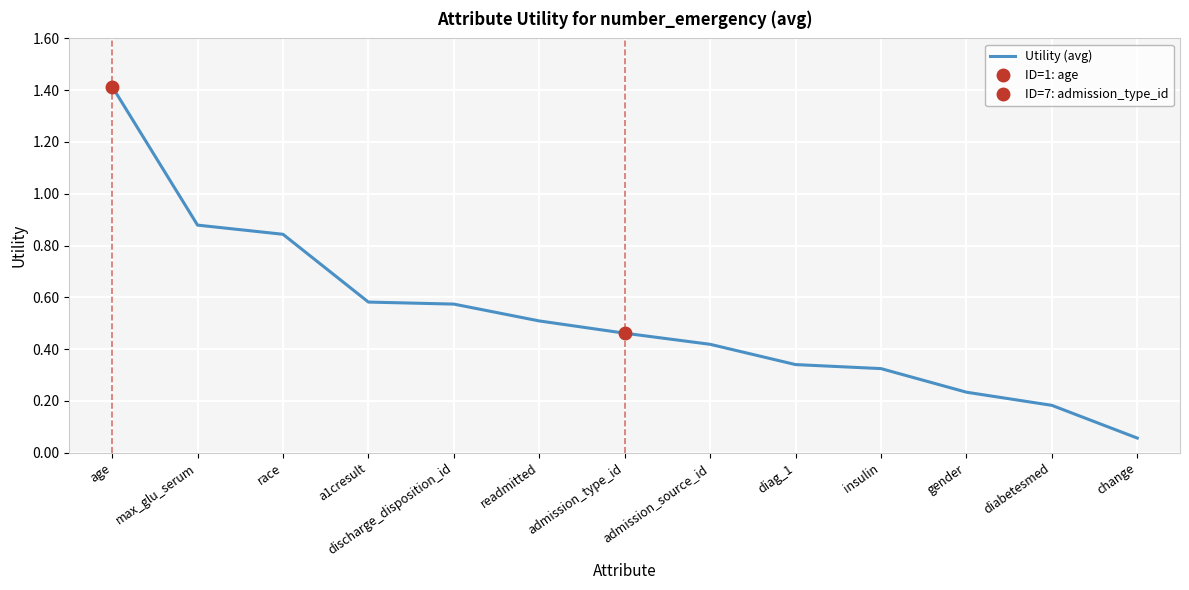

What is the approximate value at race?

0.8